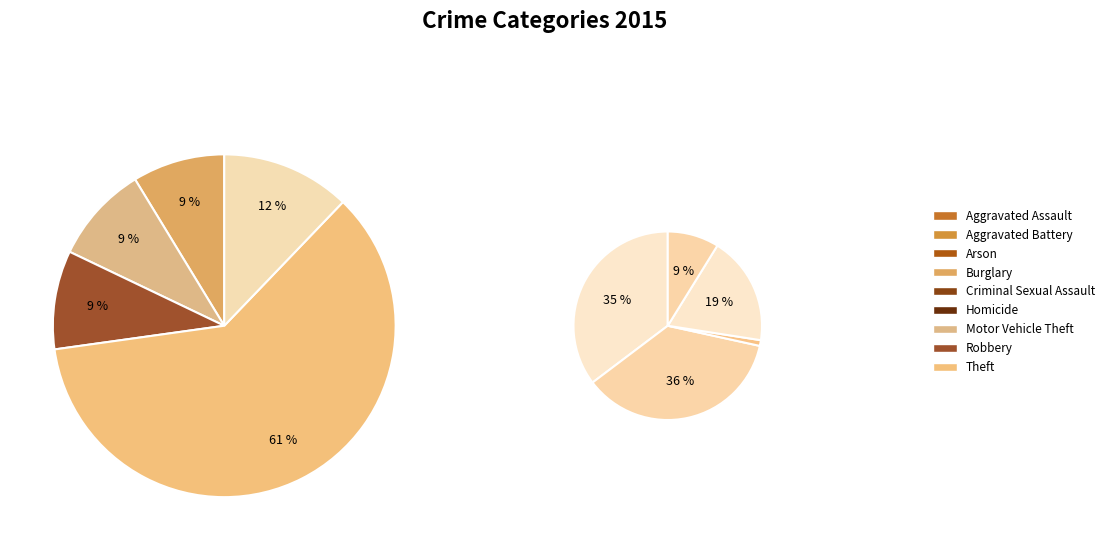

True or false: Arson accounts for 0% of the total.

True